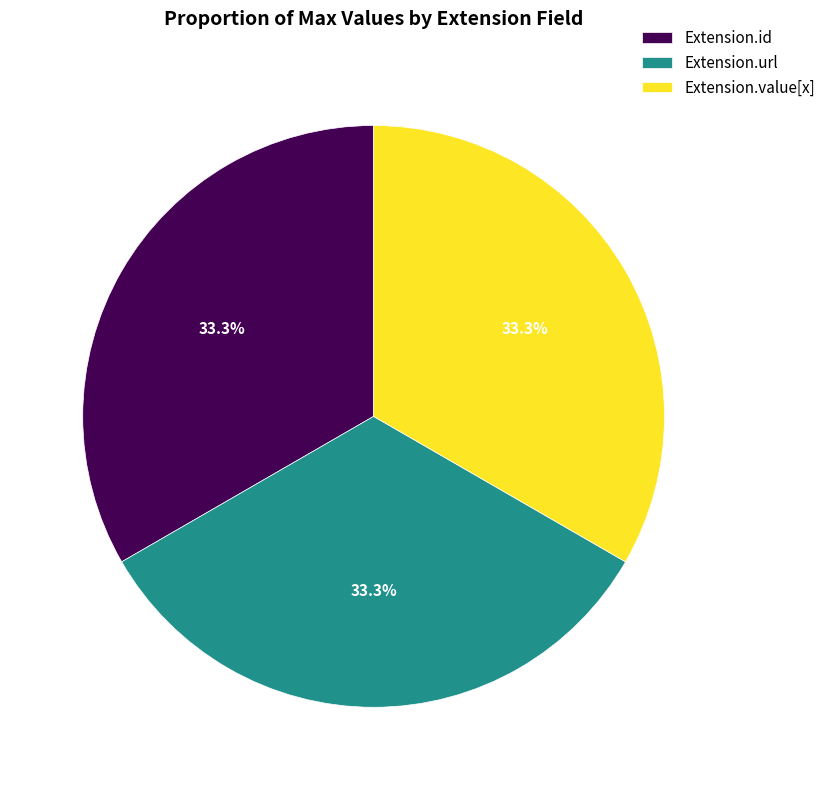

Does Extension.value[x] account for over 50% of the chart?

No